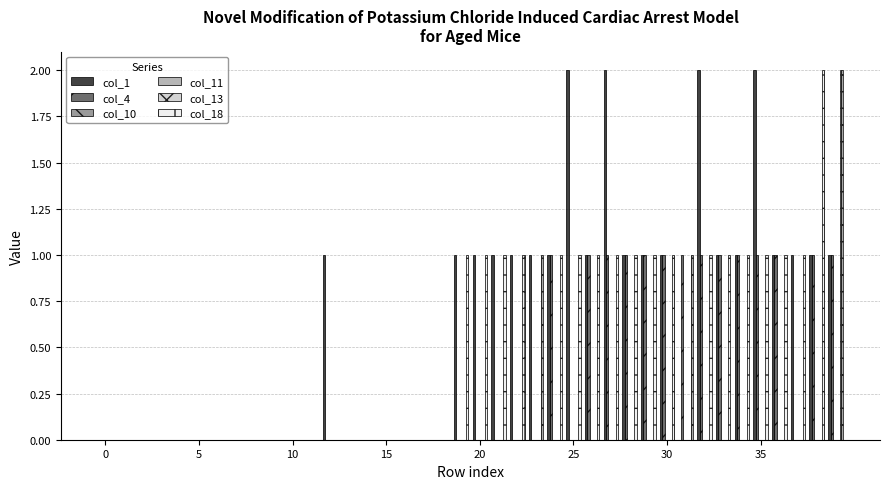

Reading left to right, list all the values displayed in this chart.

col_1: 0	0	0	0	0	0	0	0	0	0	0	0	1	0	0	0	0	0	0	1	1	1	1	1	1	2	1	2	1	1	1	0	2	1	1	2	1	1	1	1
col_4: 0	0	0	0	0	0	0	0	0	0	0	0	0	0	0	0	0	0	0	0	0	0	0	0	1	0	1	1	1	1	1	1	1	1	1	1	1	0	1	1
col_10: 0	0	0	0	0	0	0	0	0	0	0	0	0	0	0	0	0	0	0	0	0	0	0	0	0	0	0	0	0	0	0	0	0	0	0	0	0	0	0	0
col_11: 0	0	0	0	0	0	0	0	0	0	0	0	0	0	0	0	0	0	0	0	0	0	0	0	0	0	0	0	0	0	0	0	0	0	0	0	0	0	0	0
col_13: 0	0	0	0	0	0	0	0	0	0	0	0	0	0	0	0	0	0	0	0	0	0	0	0	0	0	0	0	0	0	0	0	0	0	0	0	0	0	0	0
col_18: 0	0	0	0	0	0	0	0	0	0	0	0	0	0	0	0	0	0	0	1	1	1	1	1	1	1	1	1	1	1	1	1	1	1	1	1	1	1	2	2